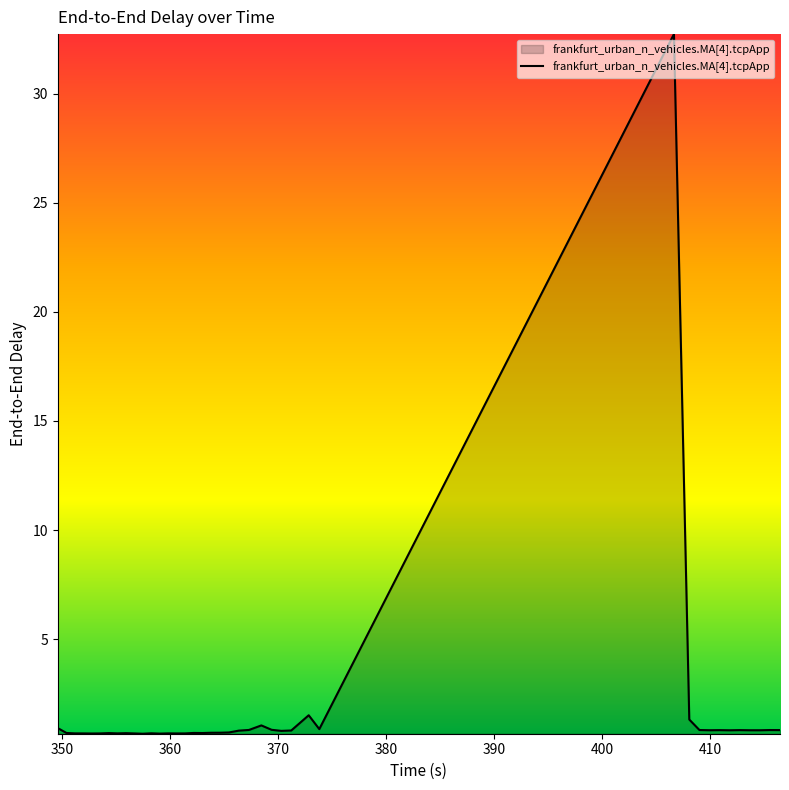

What is the difference between the maximum and minimum values?

32.1